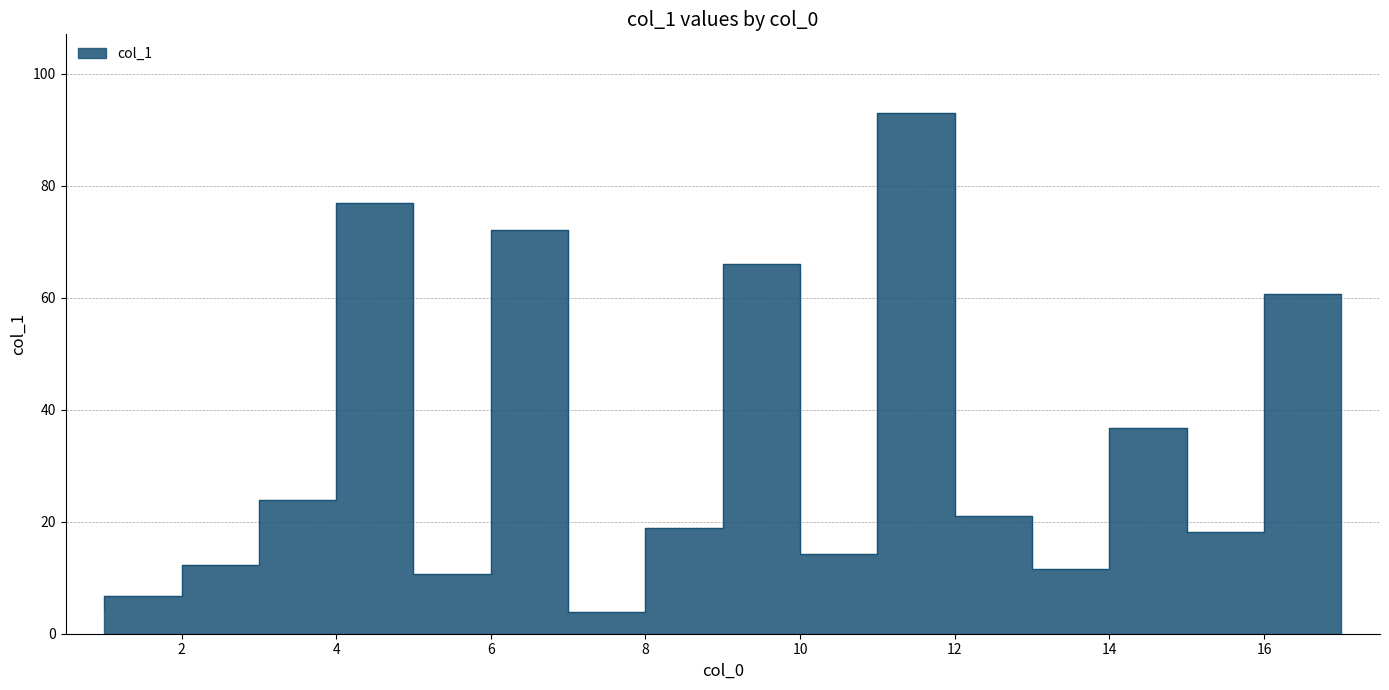

List the labels in order of value, smallest first.

8, 1, 2, 6, 14, 3, 11, 16, 9, 13, 4, 15, 17, 10, 7, 5, 12